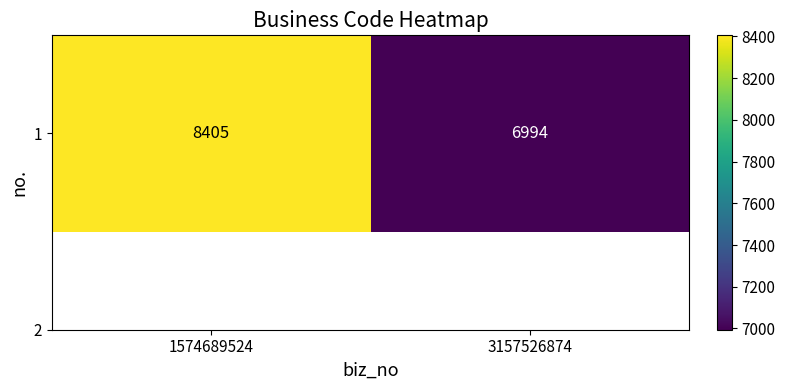

List the labels in order of value, smallest first.

3157526874, 1574689524